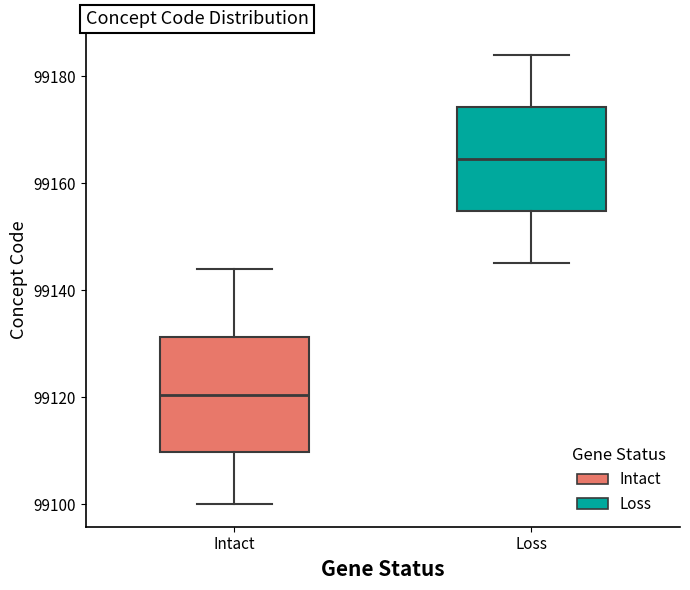

Which box is the tallest, from its lower edge to its upper edge?

Intact